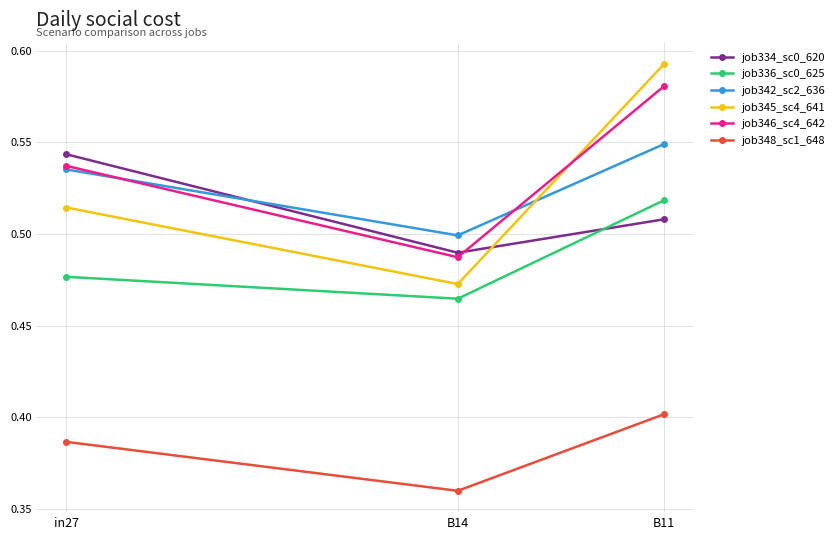

The job336_sc0_625 series shows 0.5 at B11. True or false?

True